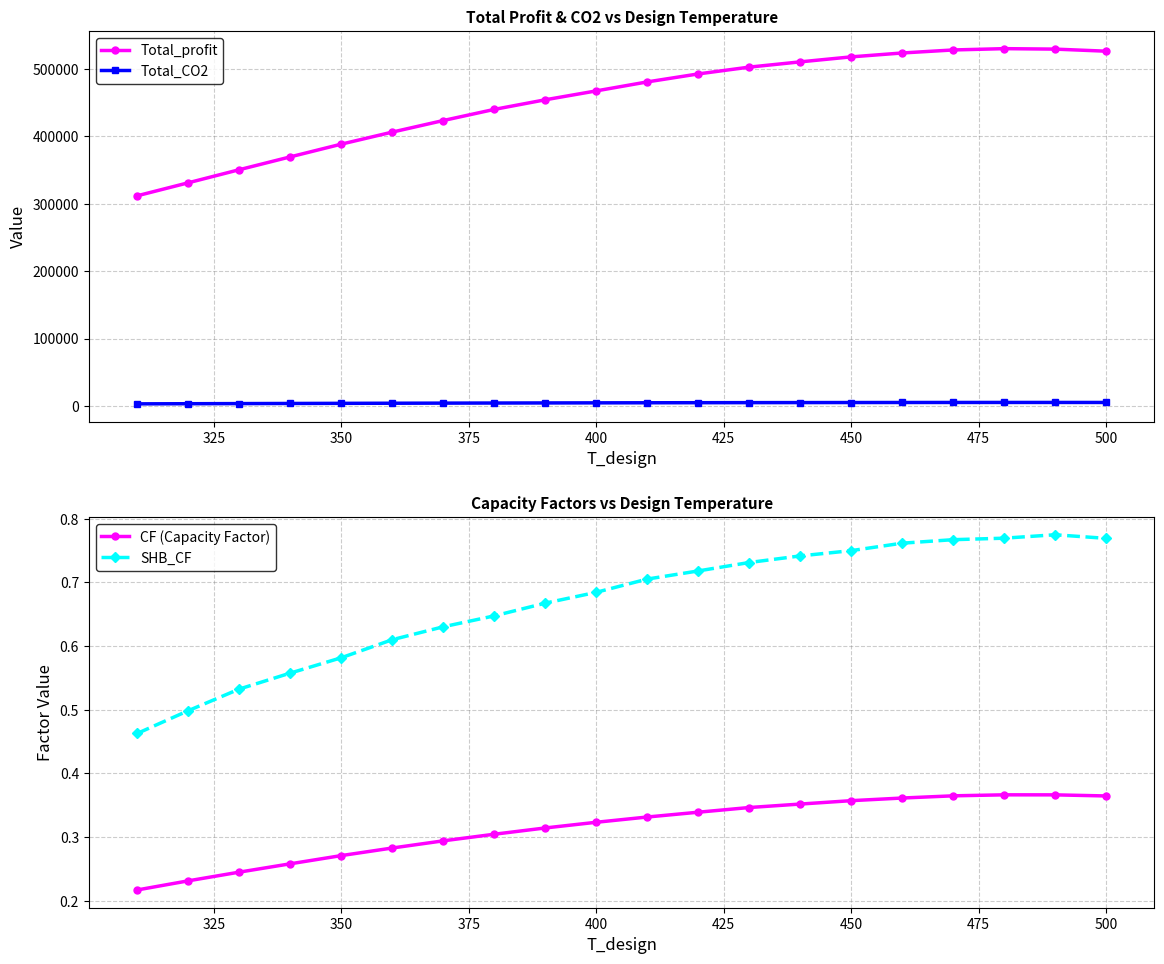

Is it true that CF (Capacity Factor) equals 0.2 at 450?

False